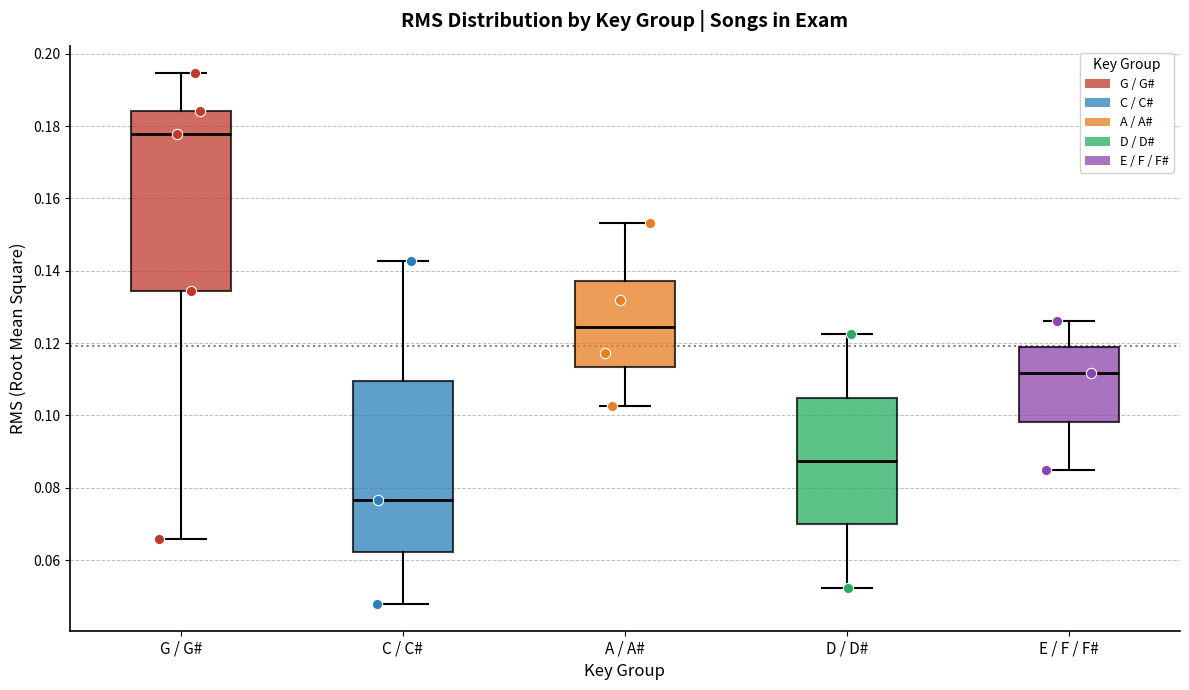

Which box is the tallest, from its lower edge to its upper edge?

G / G#